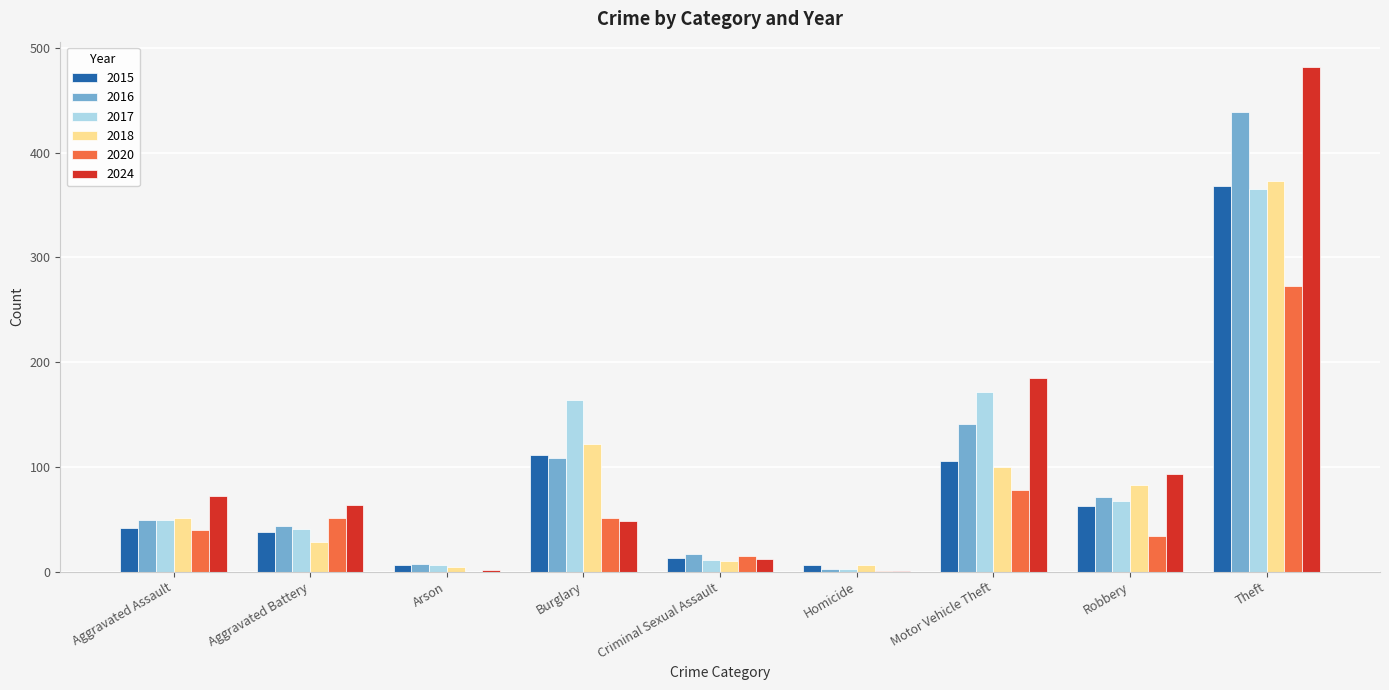

What is the greatest value displayed?

482